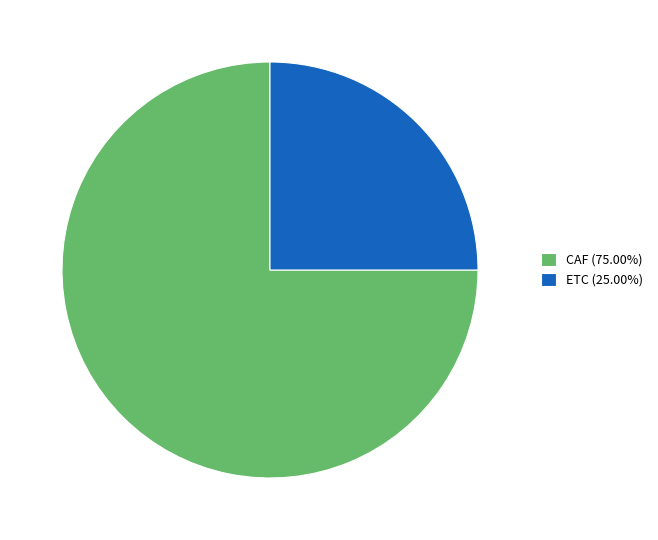

Combined, do ETC (25.00%) and CAF (75.00%) account for over 50%?

Yes